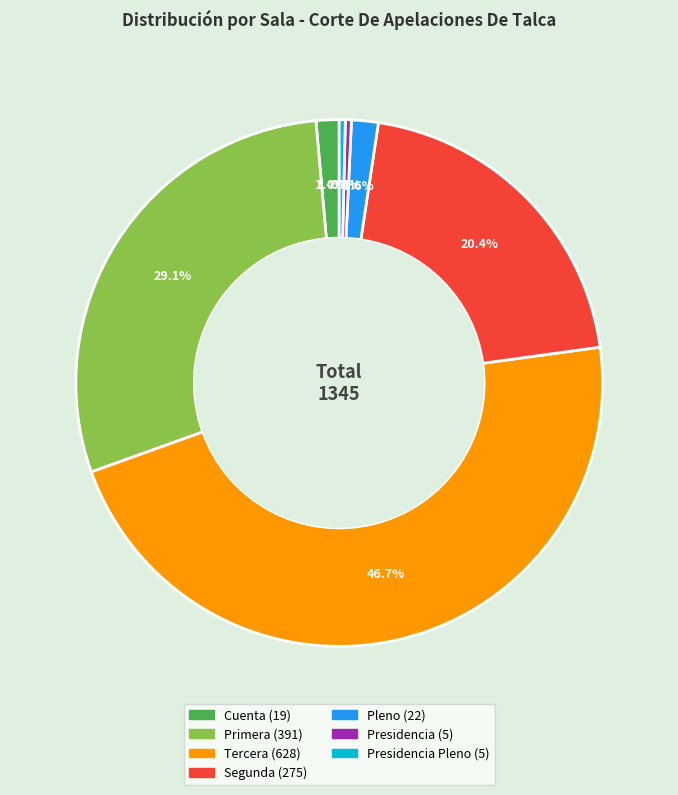

Is there any slice that represents more than half of the pie?

No